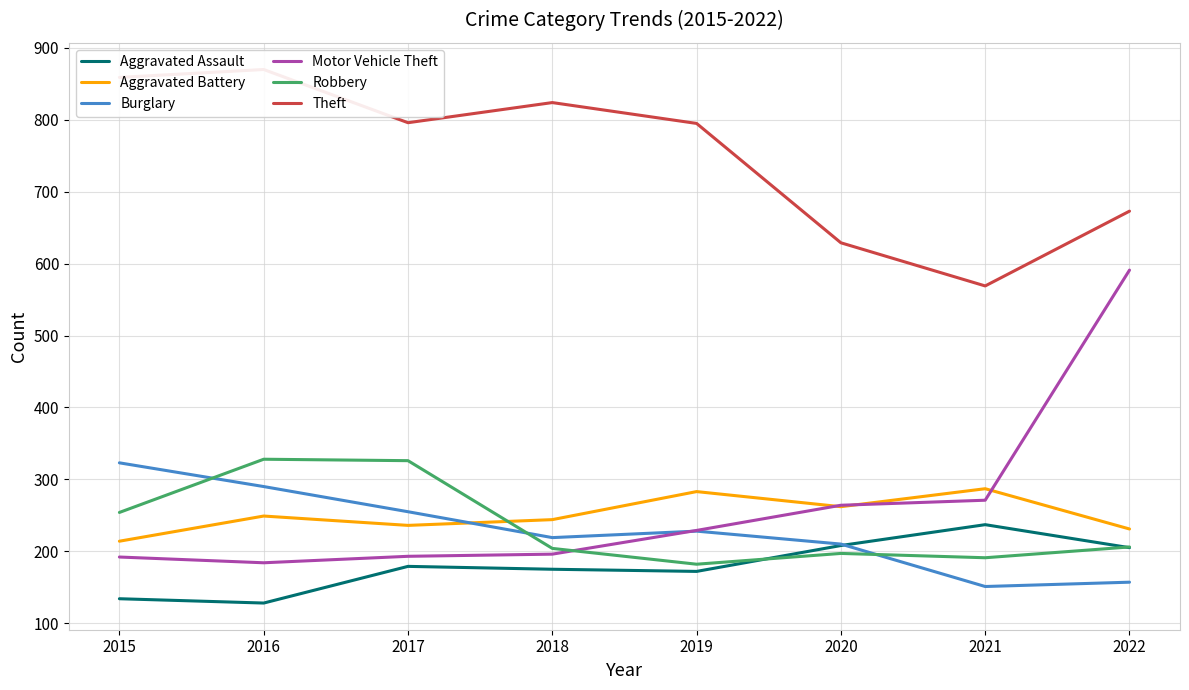

At how many categories does at least one series exceed 566?

8